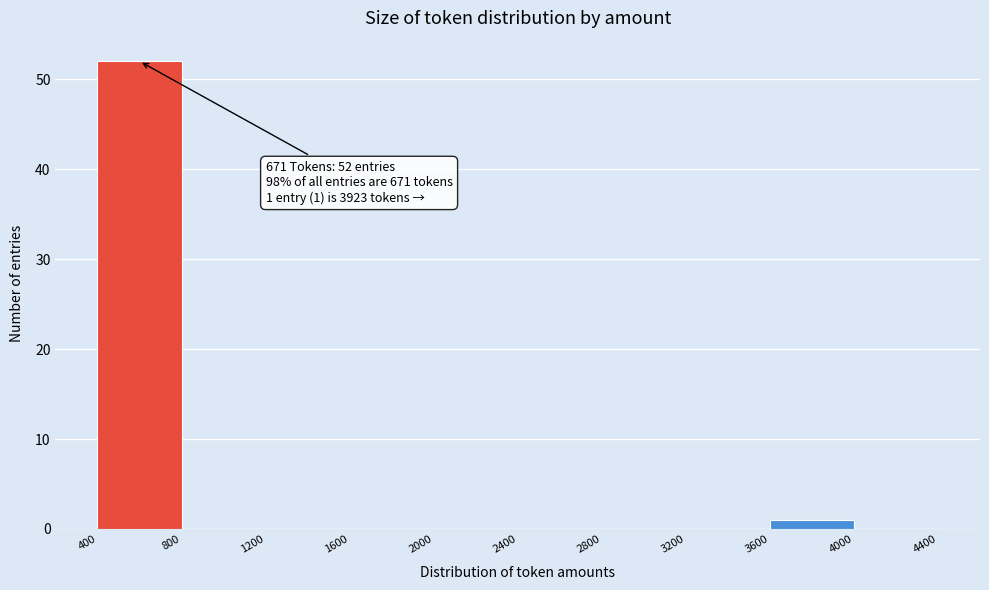

Over which range of the x-axis is the bar tallest?

400 to 800